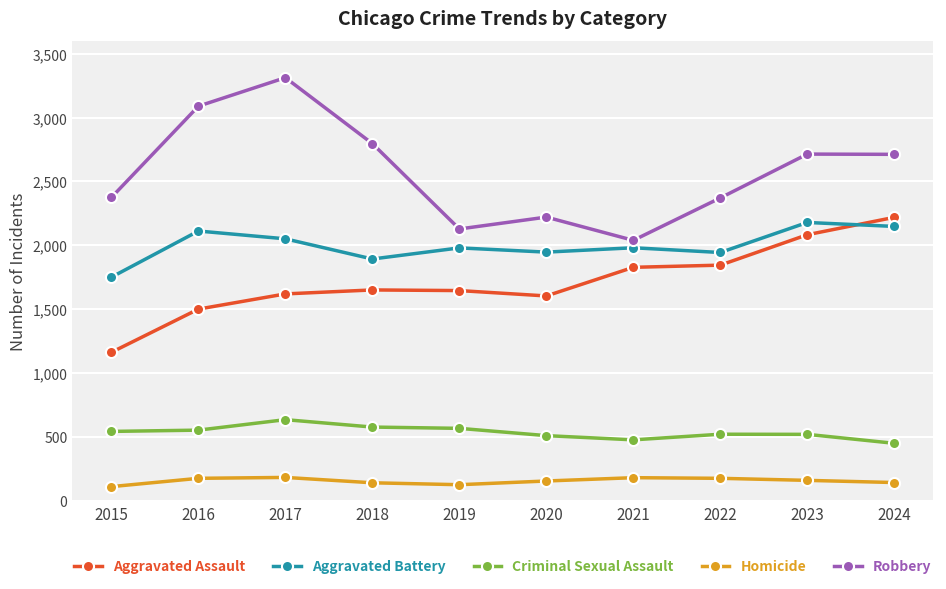

How many lines are shown in the chart?

5